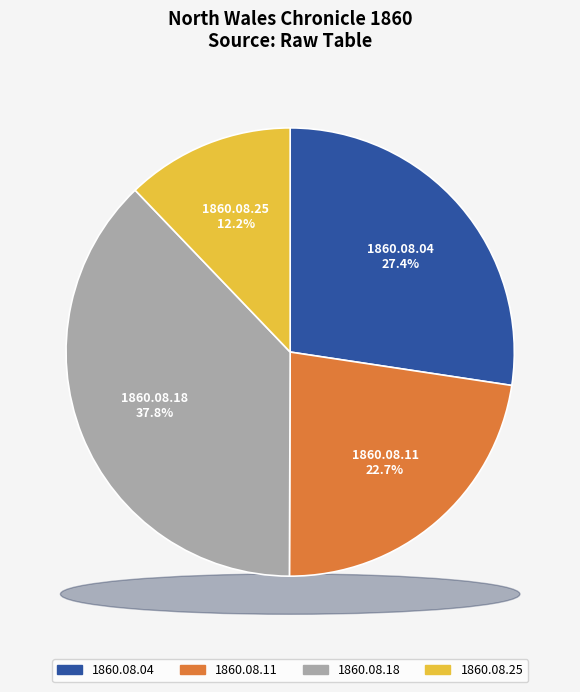

What is the smallest slice in the pie chart?

1860.08.25_NorthWalesChronicle